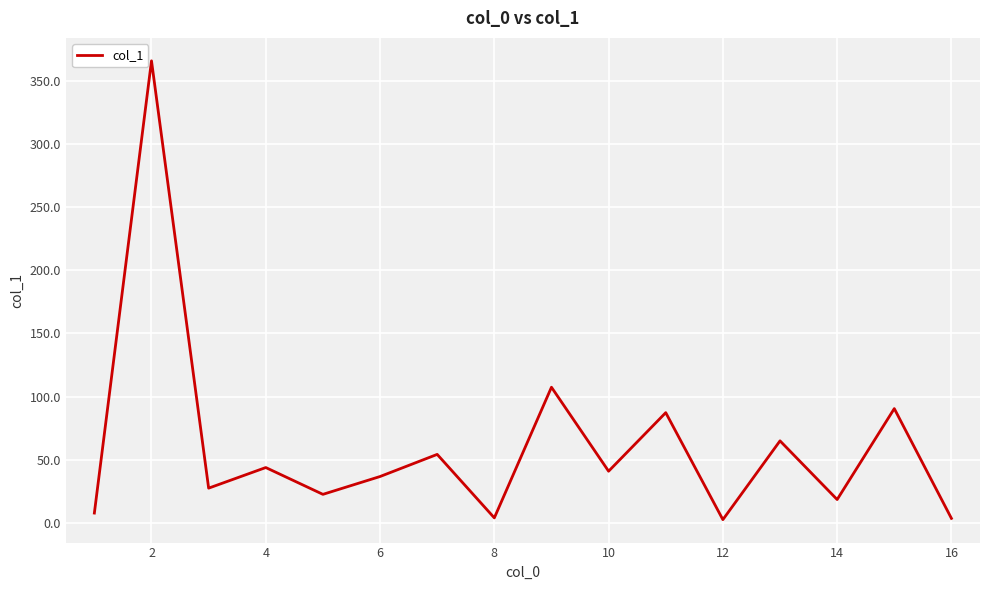

What is the difference between the maximum and minimum values?

362.8